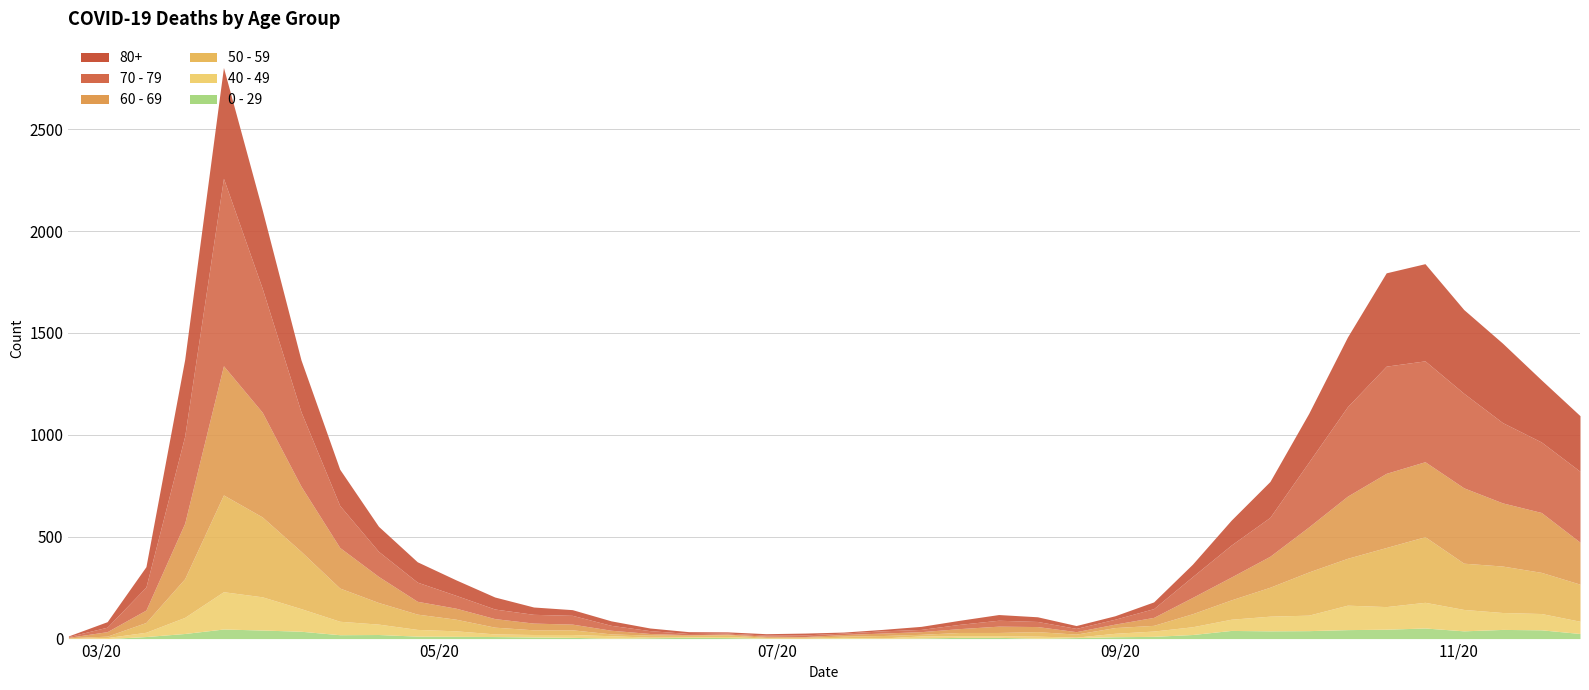

True or false: 50 - 59 and 70 - 79 intersect in this chart.

True